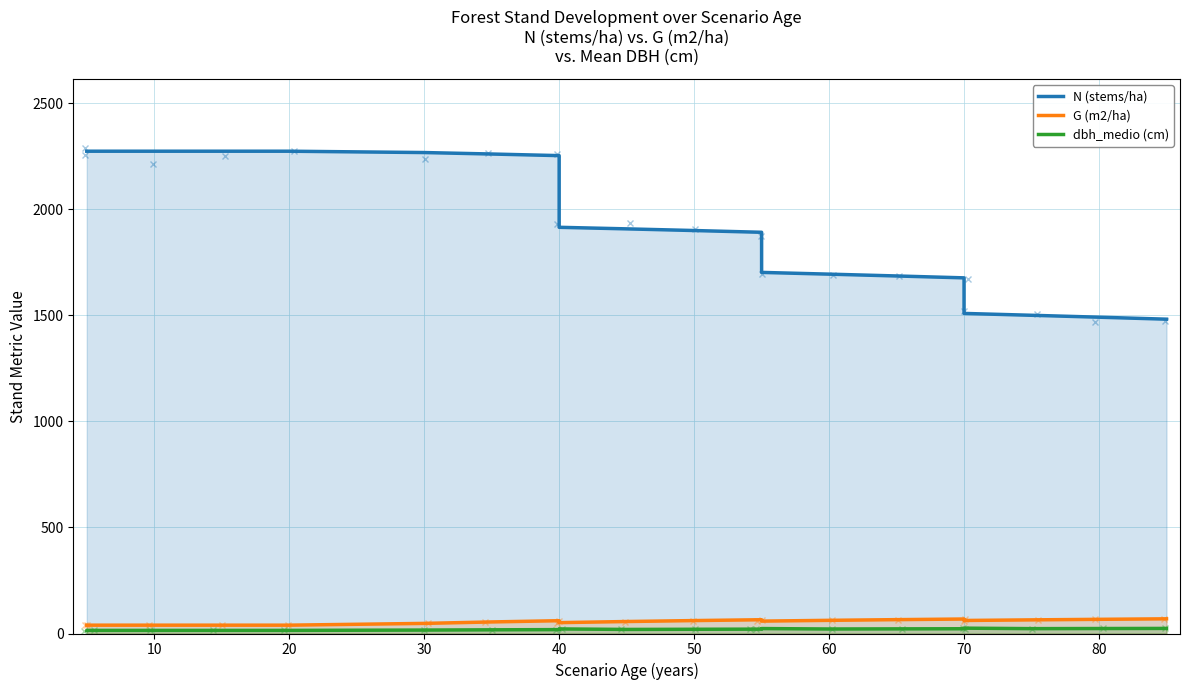

The value of dbh_medio (cm) at 50 is 16.2. True or false?

True